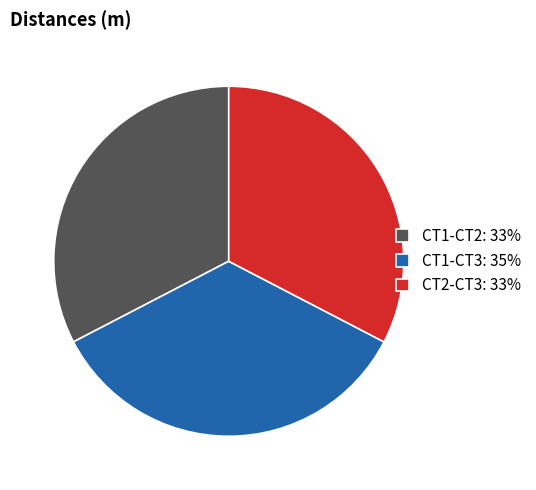

Is CT1-CT3 the majority of the pie?

No